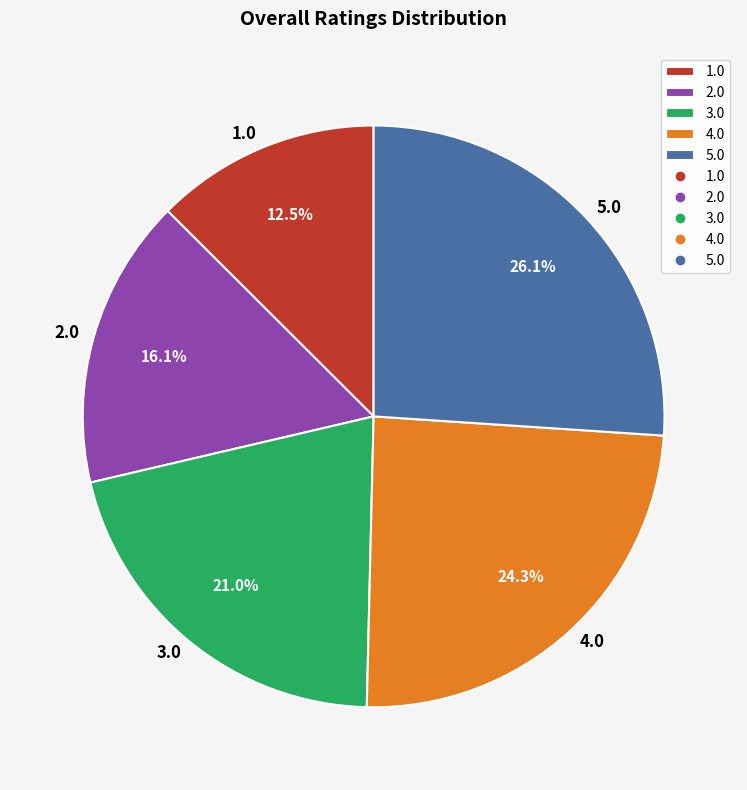

Is it true that 2.0 is 2% of the pie?

False